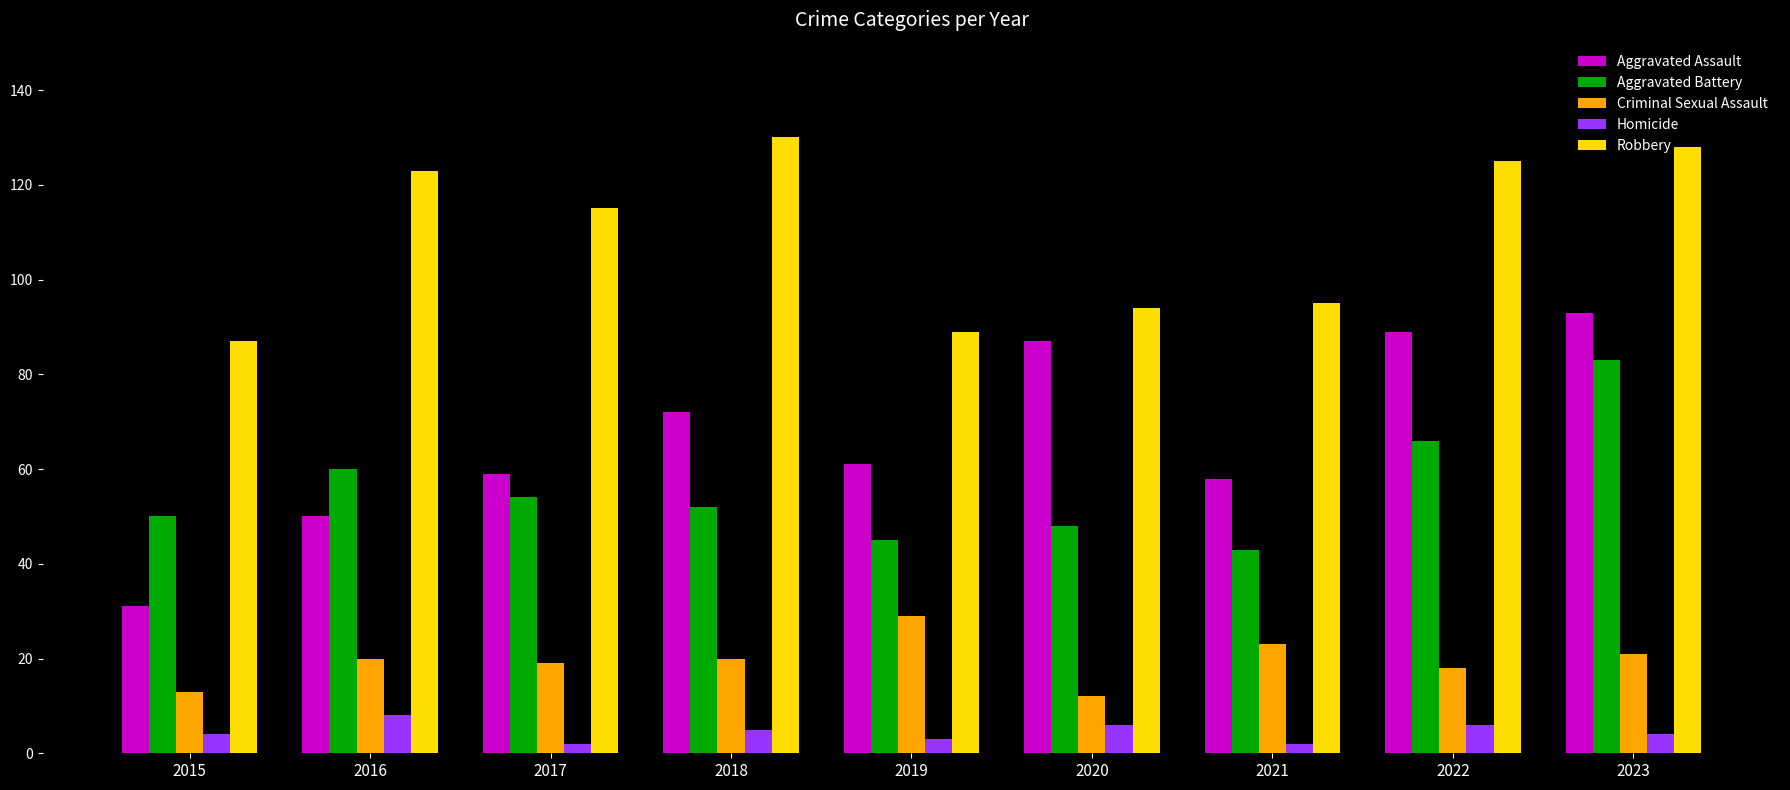

Which series changed the most between 2015 and 2016?

Robbery